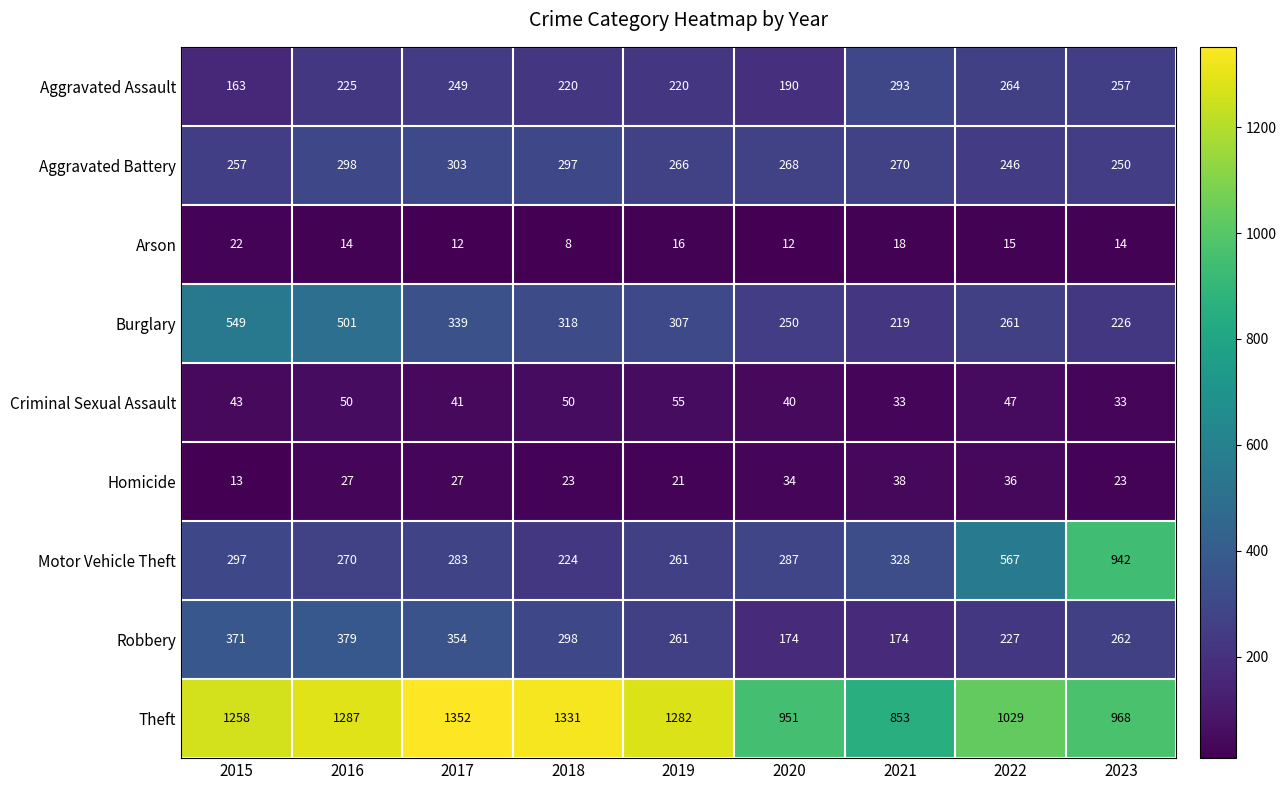

What is the spread (max minus min) of values at 2017?

1340